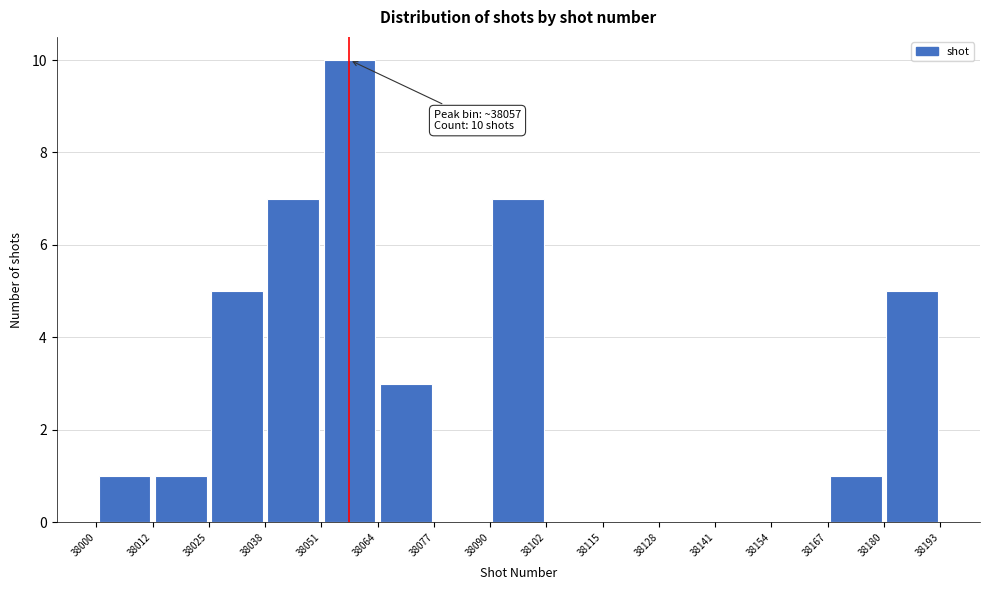

Over which range of the x-axis is the bar tallest?

38051 to 38064